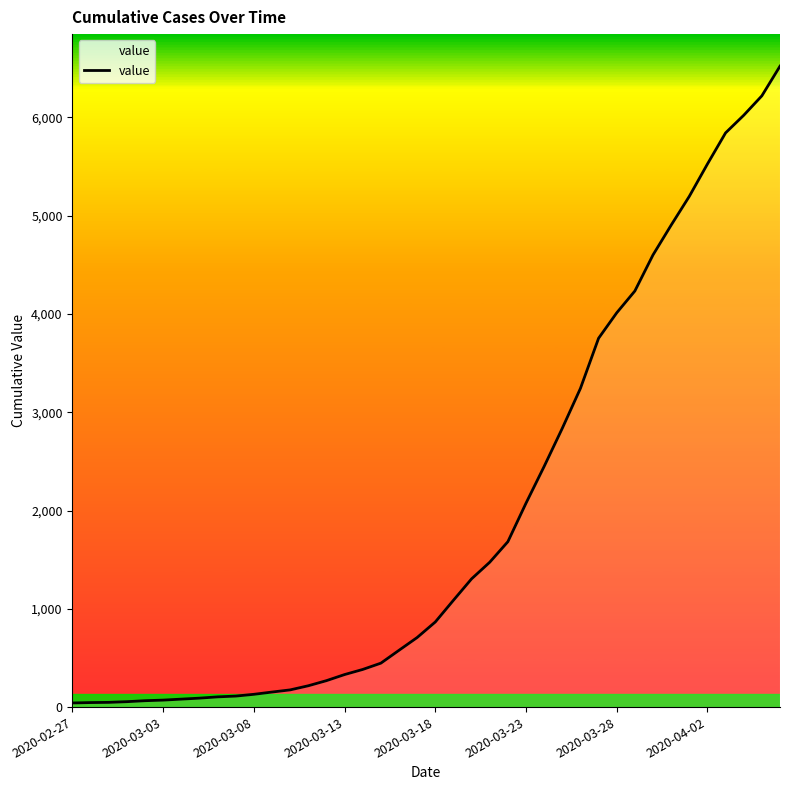

What is the difference between the maximum and minimum values?

6480